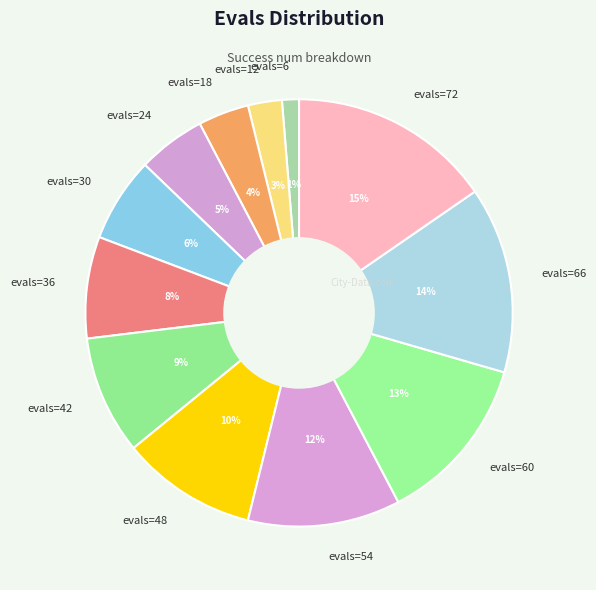

To the nearest percent, what is the difference between the largest and smallest slice percentages?

14%